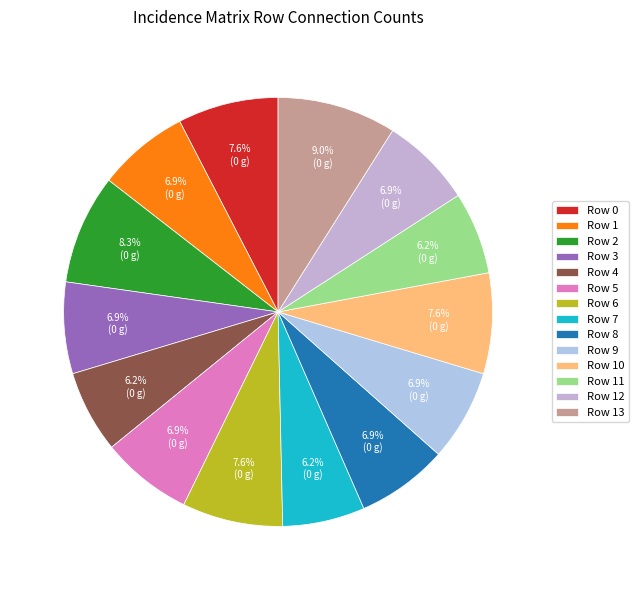

Does Row 0 represent more than half of the total?

No